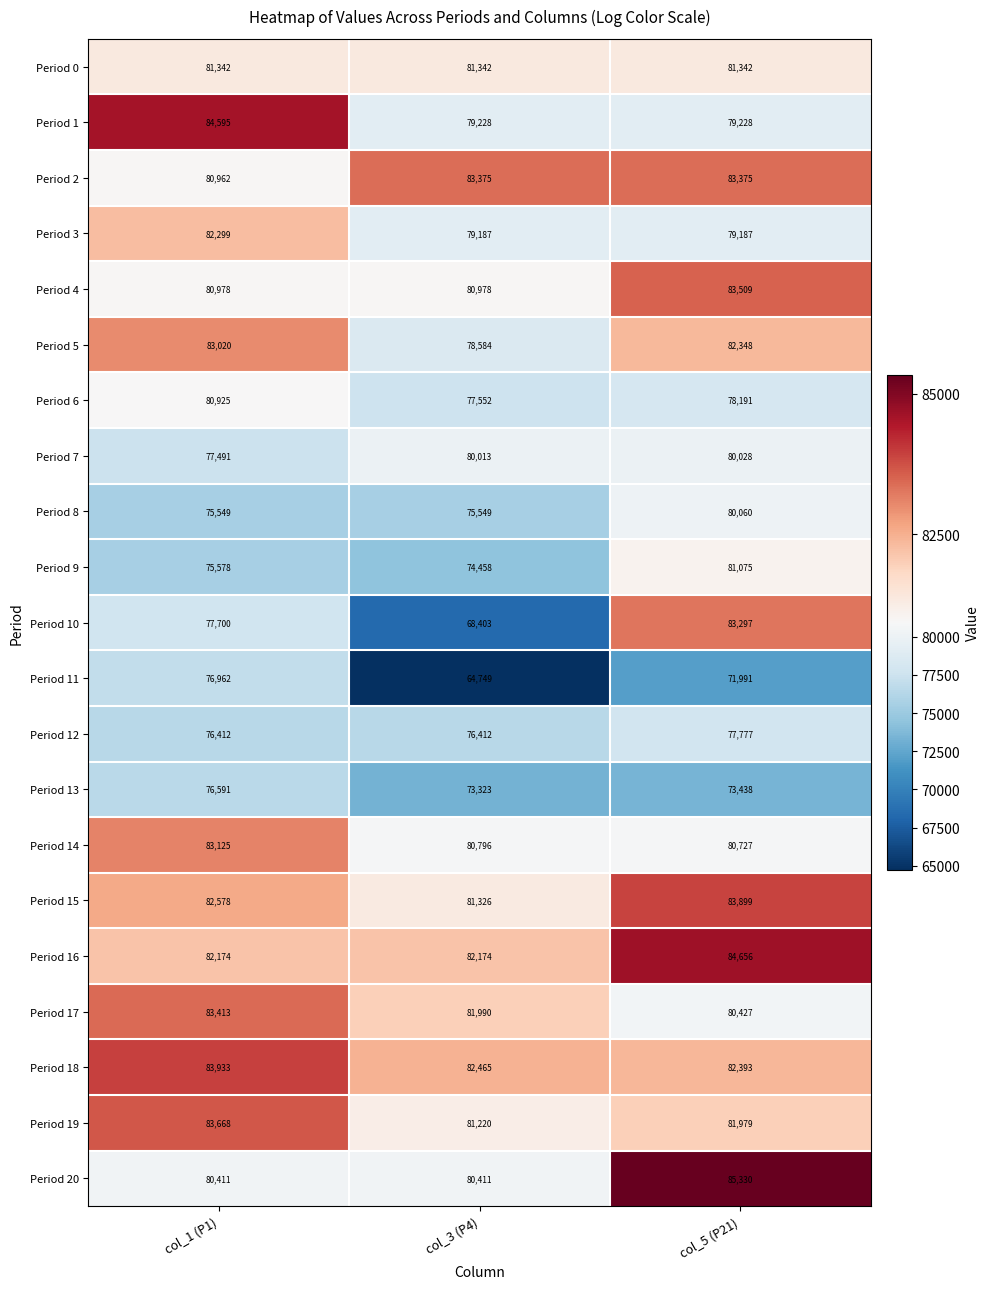

What is the average value of the Period 5 series?

81317